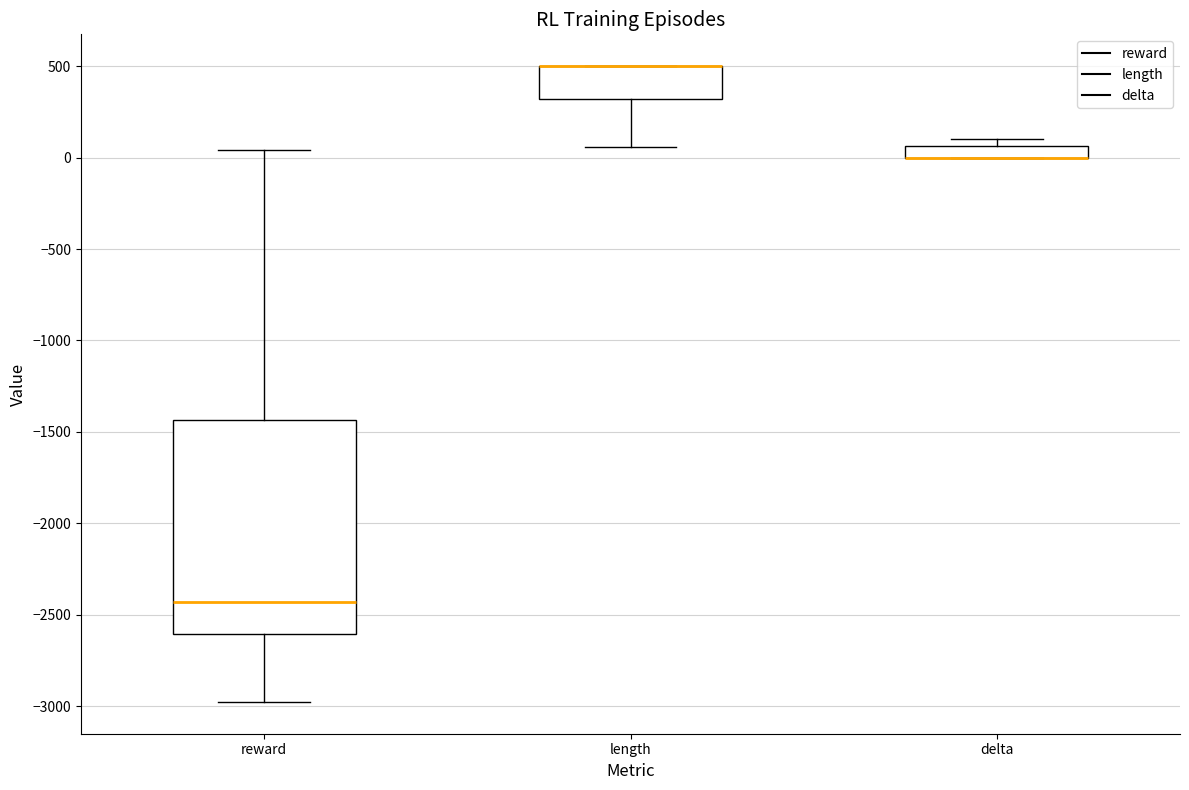

Where does the lower whisker of the box for length end on the y-axis? The values are not printed on the chart, so give them approximately, as read against the axis.

50